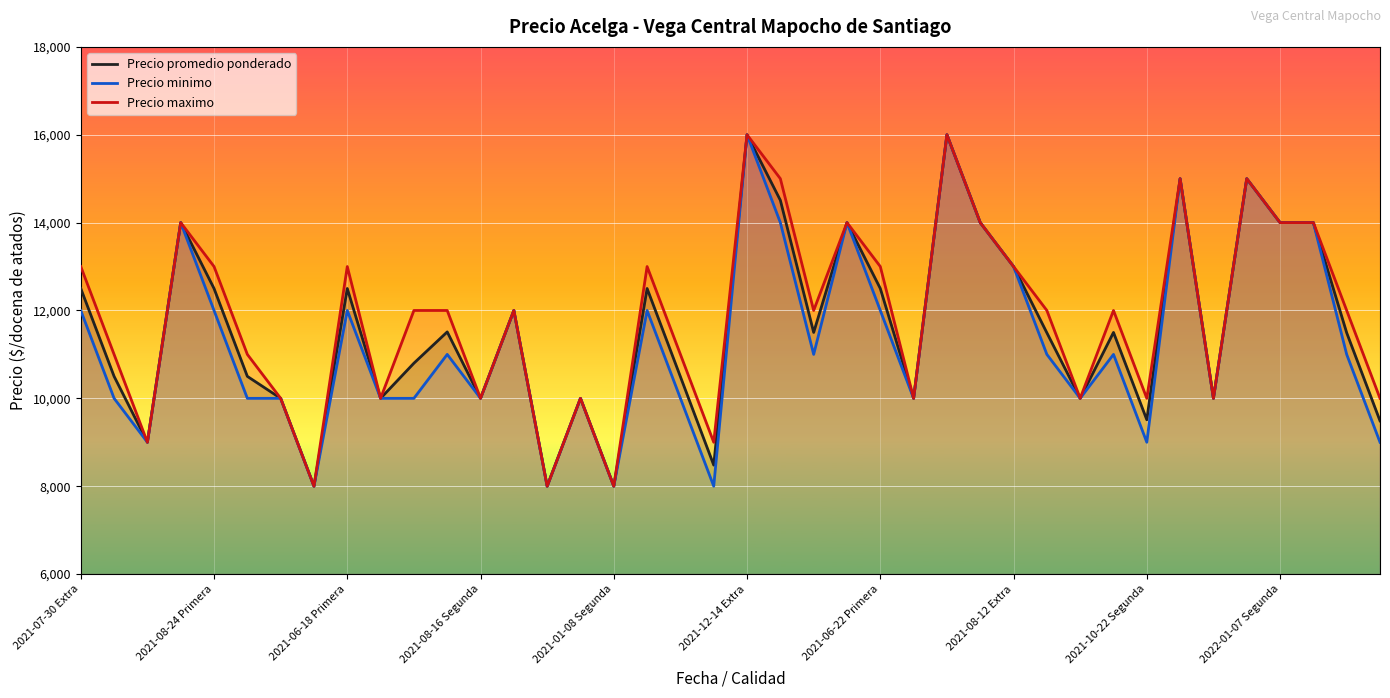

List the series in order of their overall mean, lowest first.

Precio minimo, Precio promedio ponderado, Precio maximo